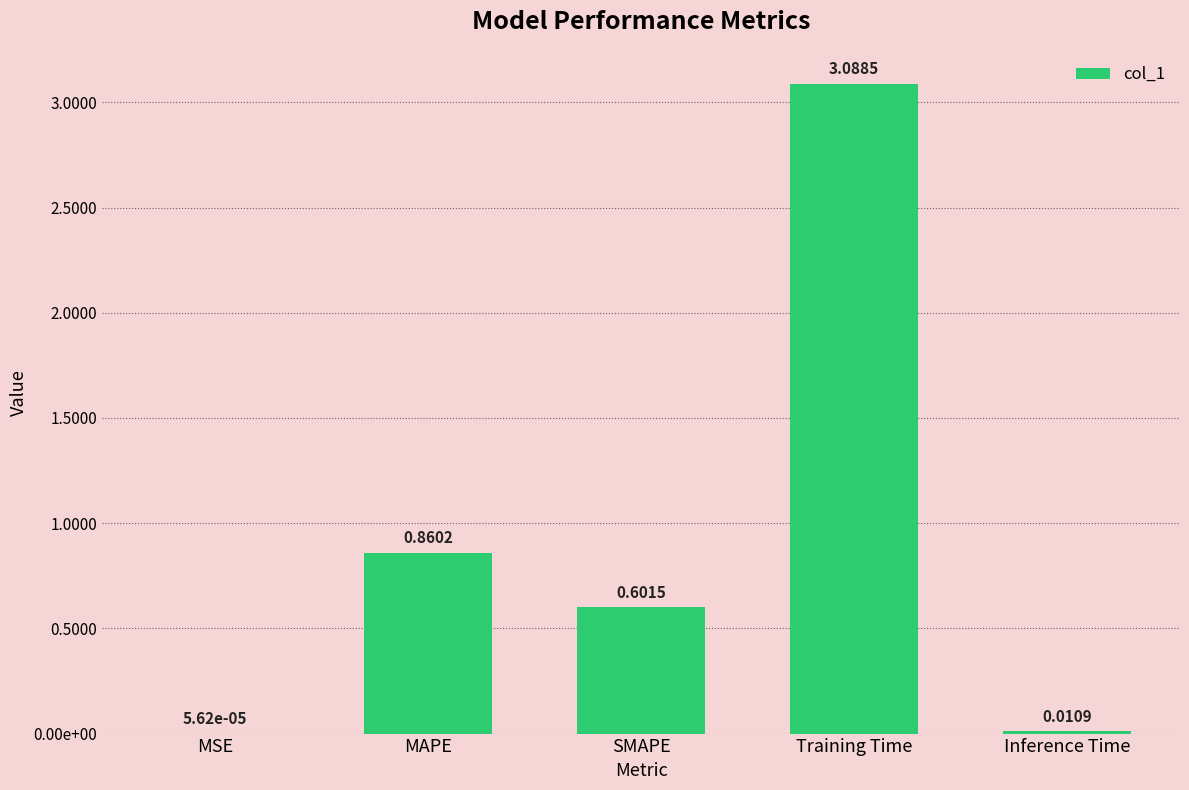

Which has a higher value, MAPE or Inference Time?

MAPE